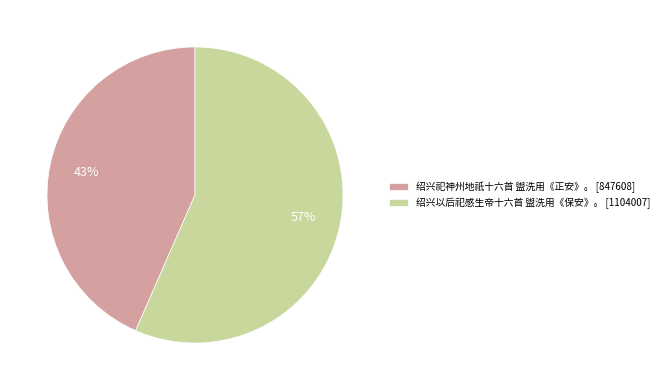

What percentage is the 绍兴以后祀感生帝十六首 盥洗用《保安》。 slice, to the nearest percent?

57%